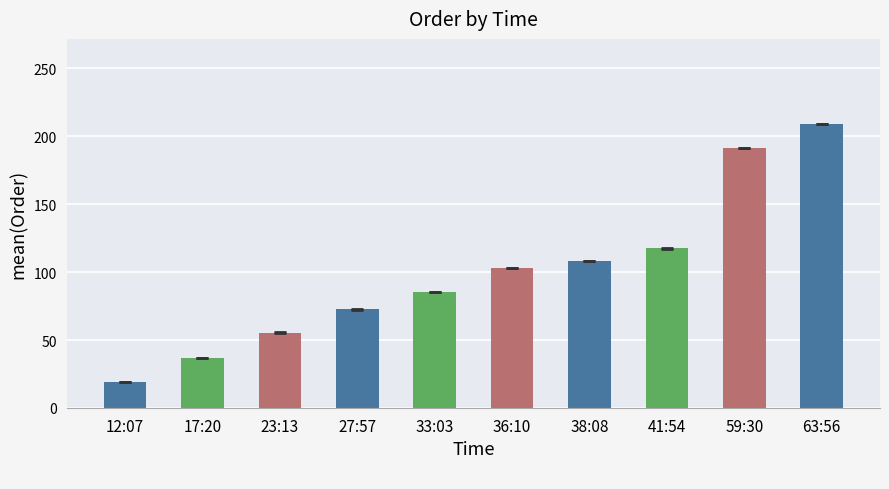

Is it true that the value at 63:56 is 365.1?

False